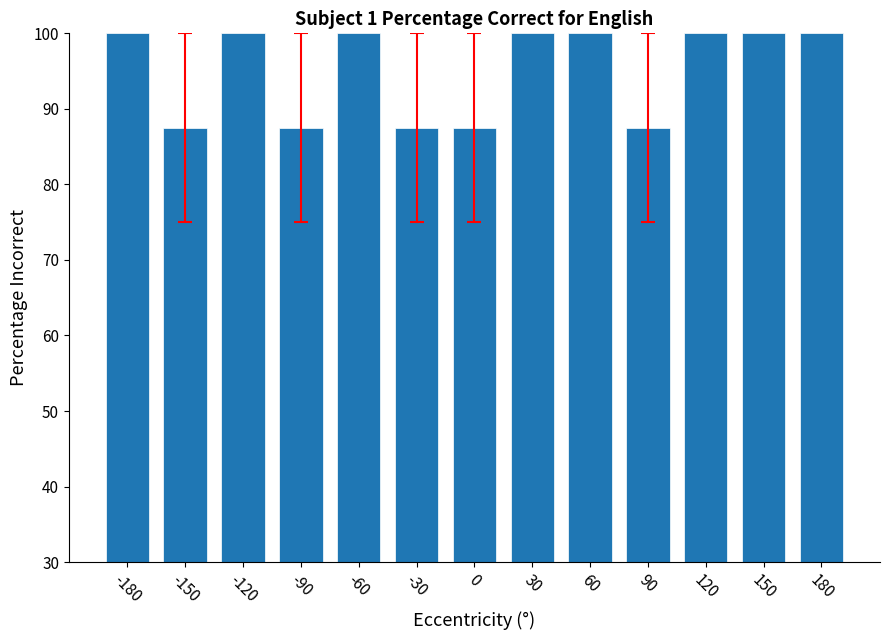

What is the minimum value shown in the chart?

87.5